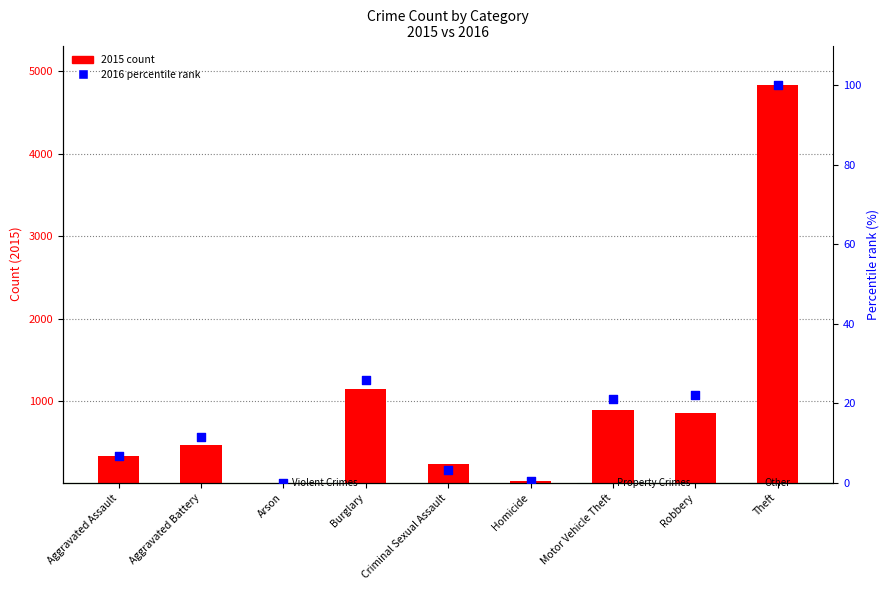

Between Aggravated Battery and Criminal Sexual Assault, which is larger?

Aggravated Battery